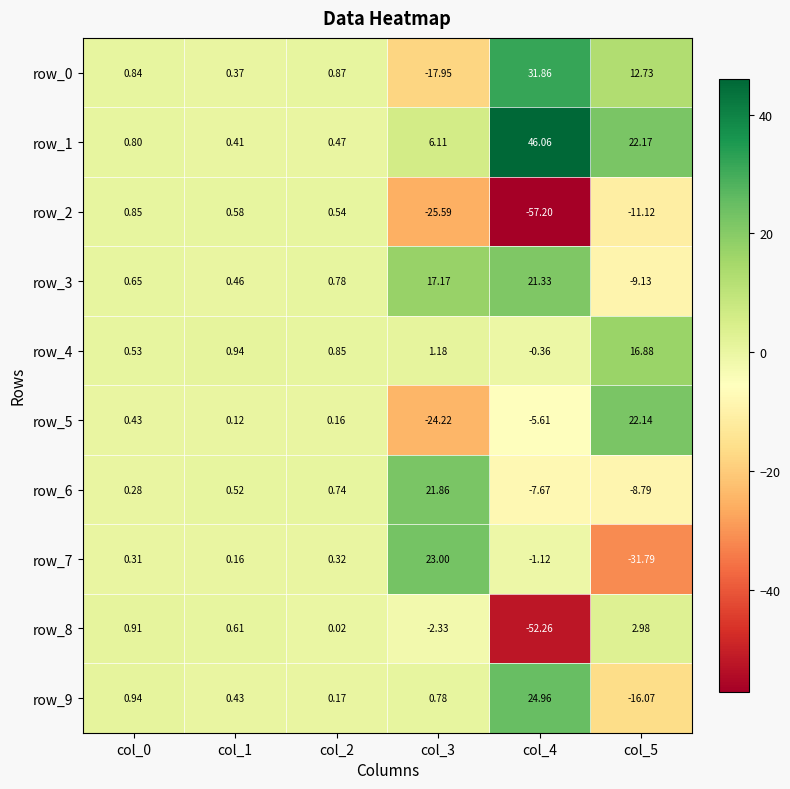

Is the value of row_1 at col_2 greater than the value of row_9 at col_5?

Yes